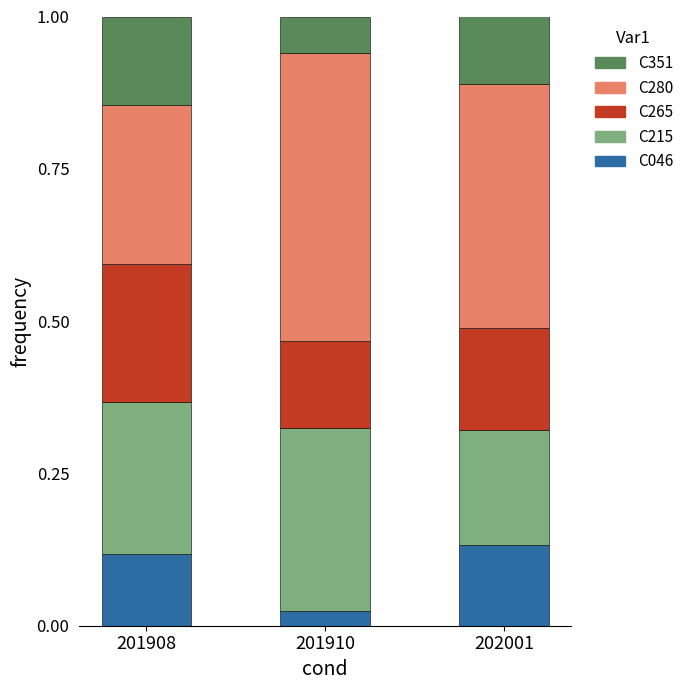

What is the total value across all series at 201910?

1.0